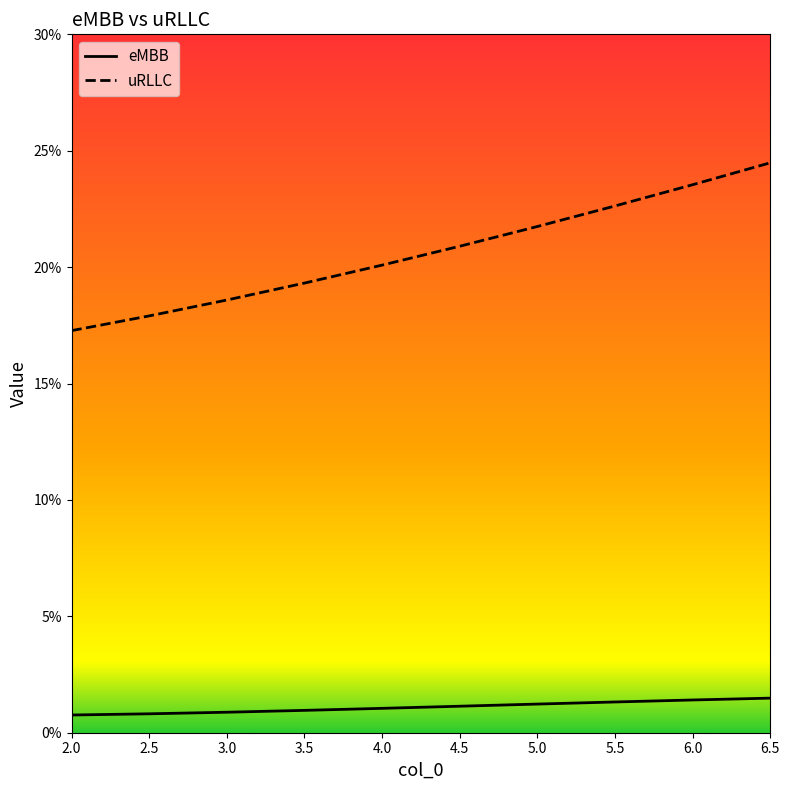

True or false: uRLLC has more than 0 interior local peaks.

False